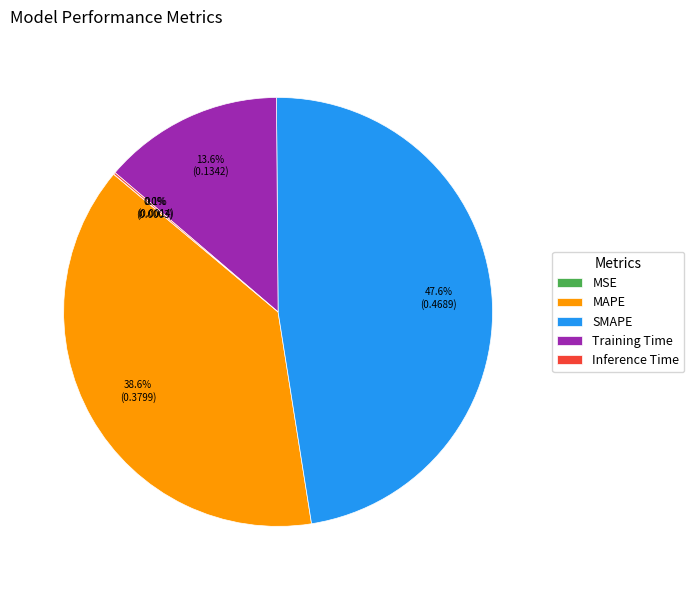

How much of the chart is everything except MAPE?

61.4%